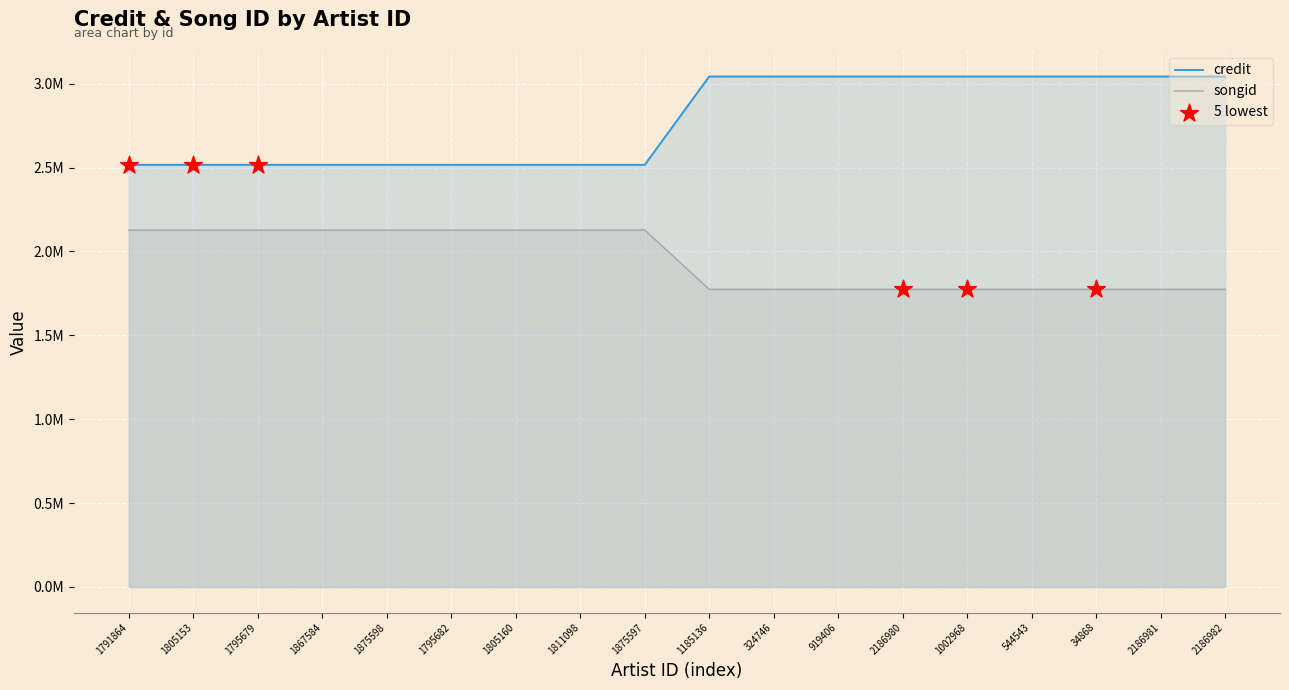

What is the total value across all series at 1811098?

4644688